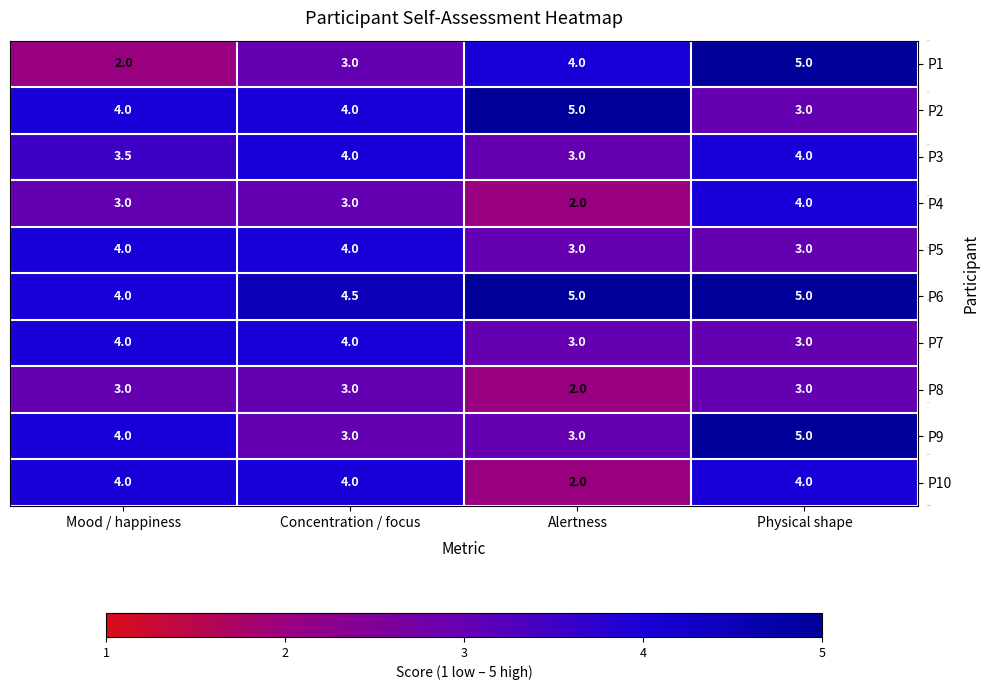

What is the maximum value for P2?

5.0